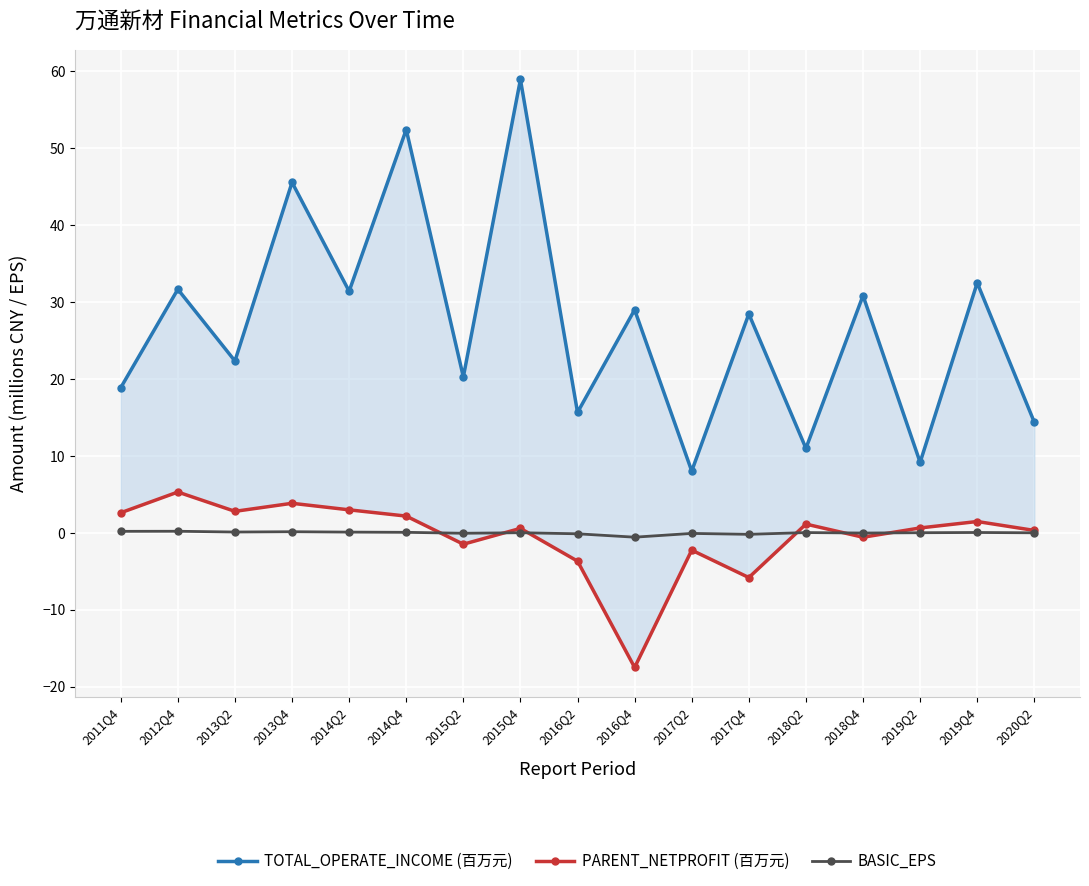

True or false: PARENT_NETPROFIT (百万元) and TOTAL_OPERATE_INCOME (百万元) intersect in this chart.

False